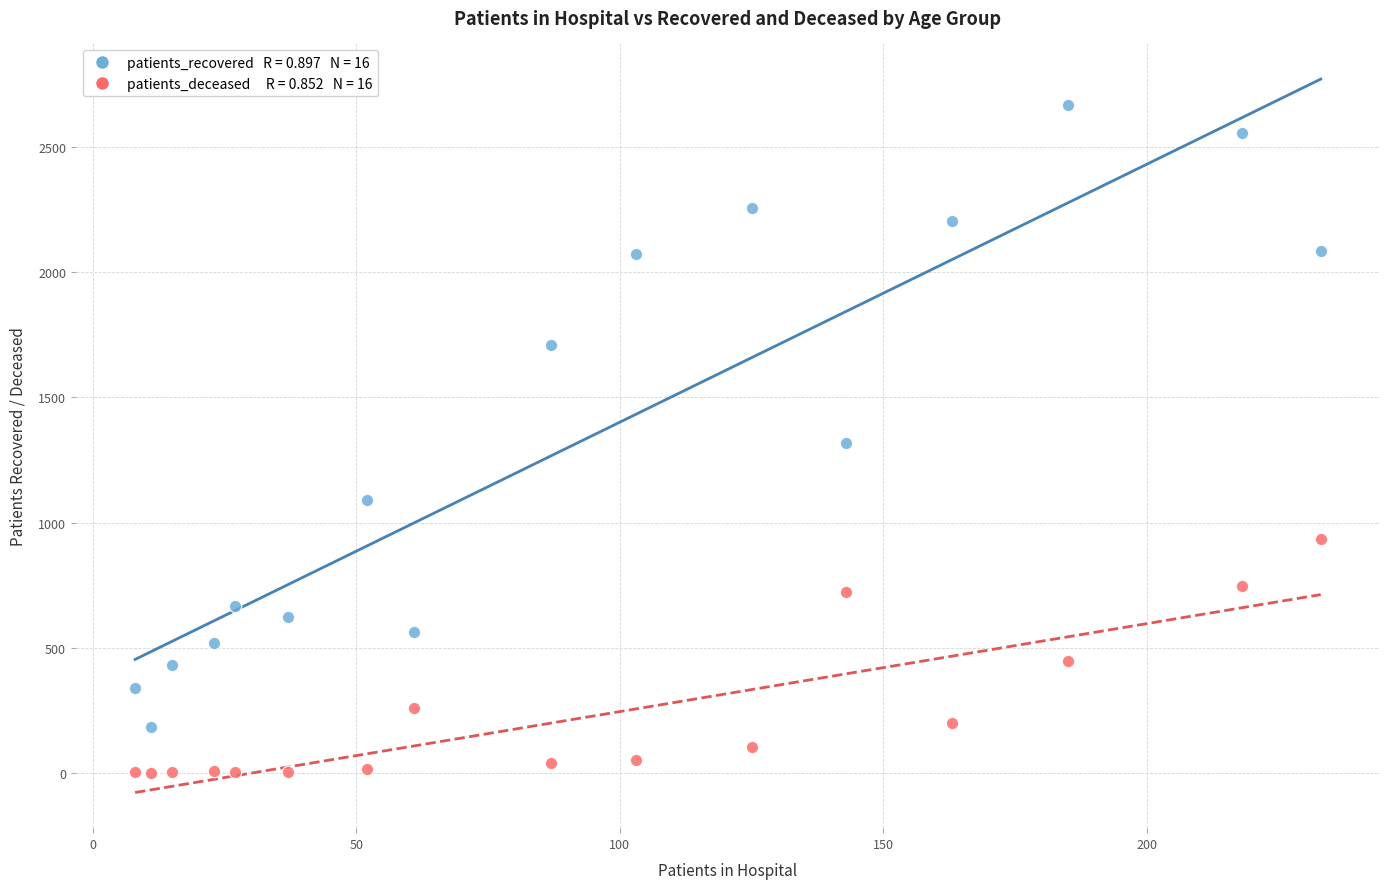

Across all data points, what is the range of X values (max minus min)?

225